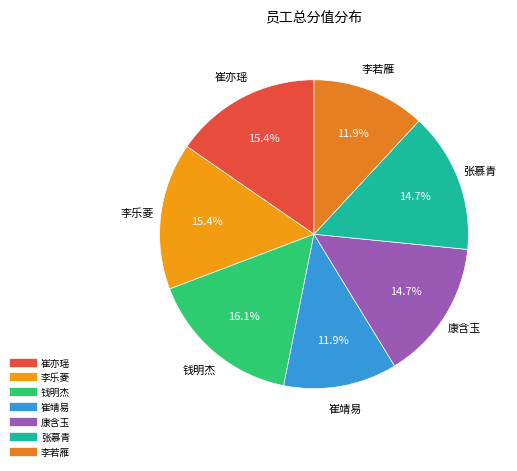

Which has a higher value, 钱明杰 or 康含玉?

钱明杰